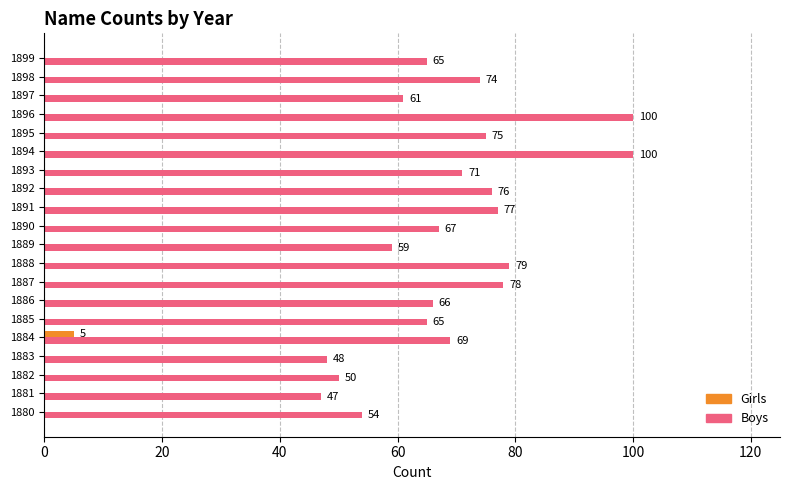

Which series has the widest spread of values?

Boys